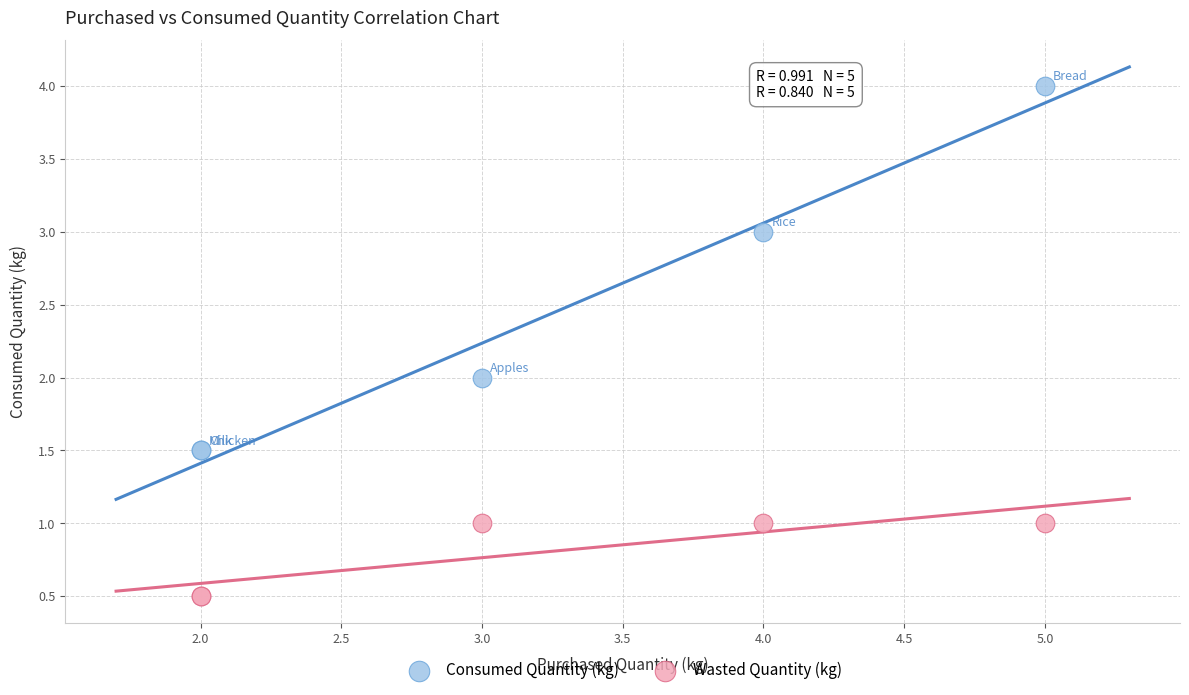

Which series reaches the maximum Y coordinate?

Consumed Quantity (kg)